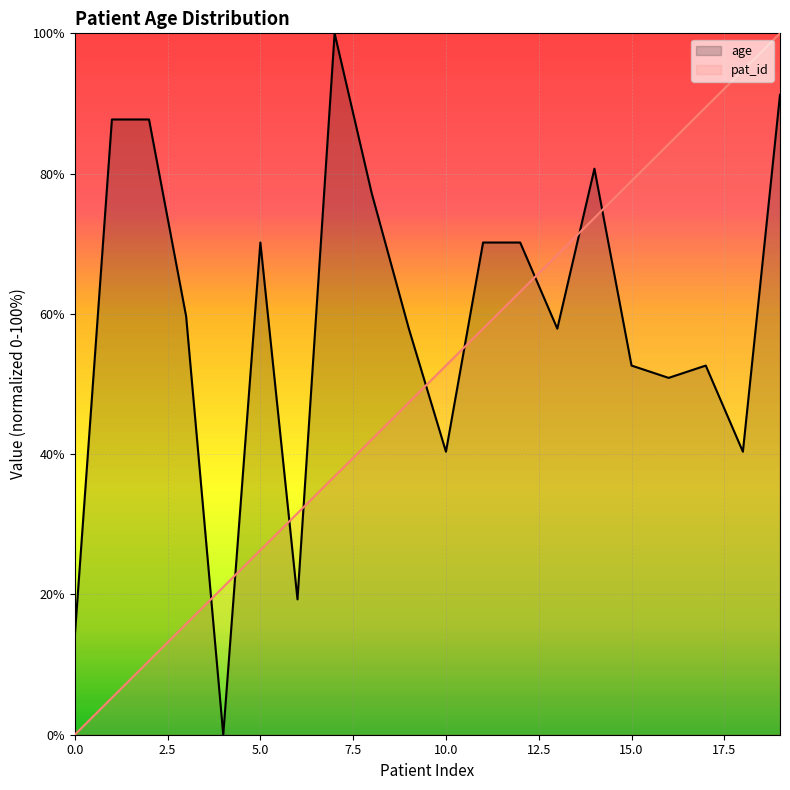

What is the difference between the highest and lowest values at 15.0?

26.3